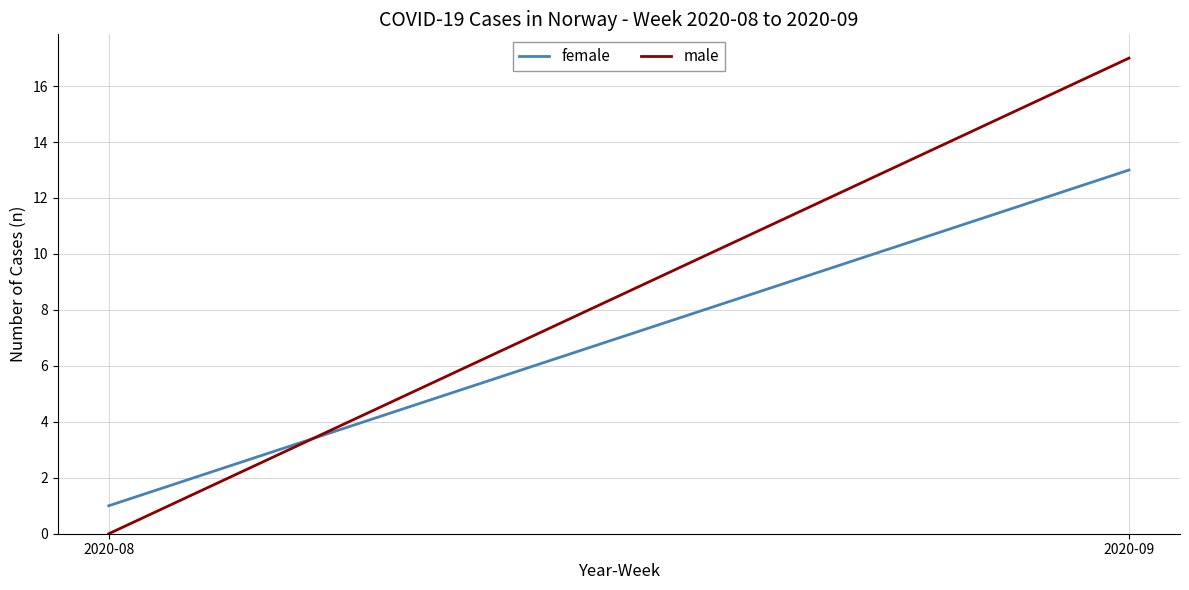

How many distinct data groups are displayed?

2